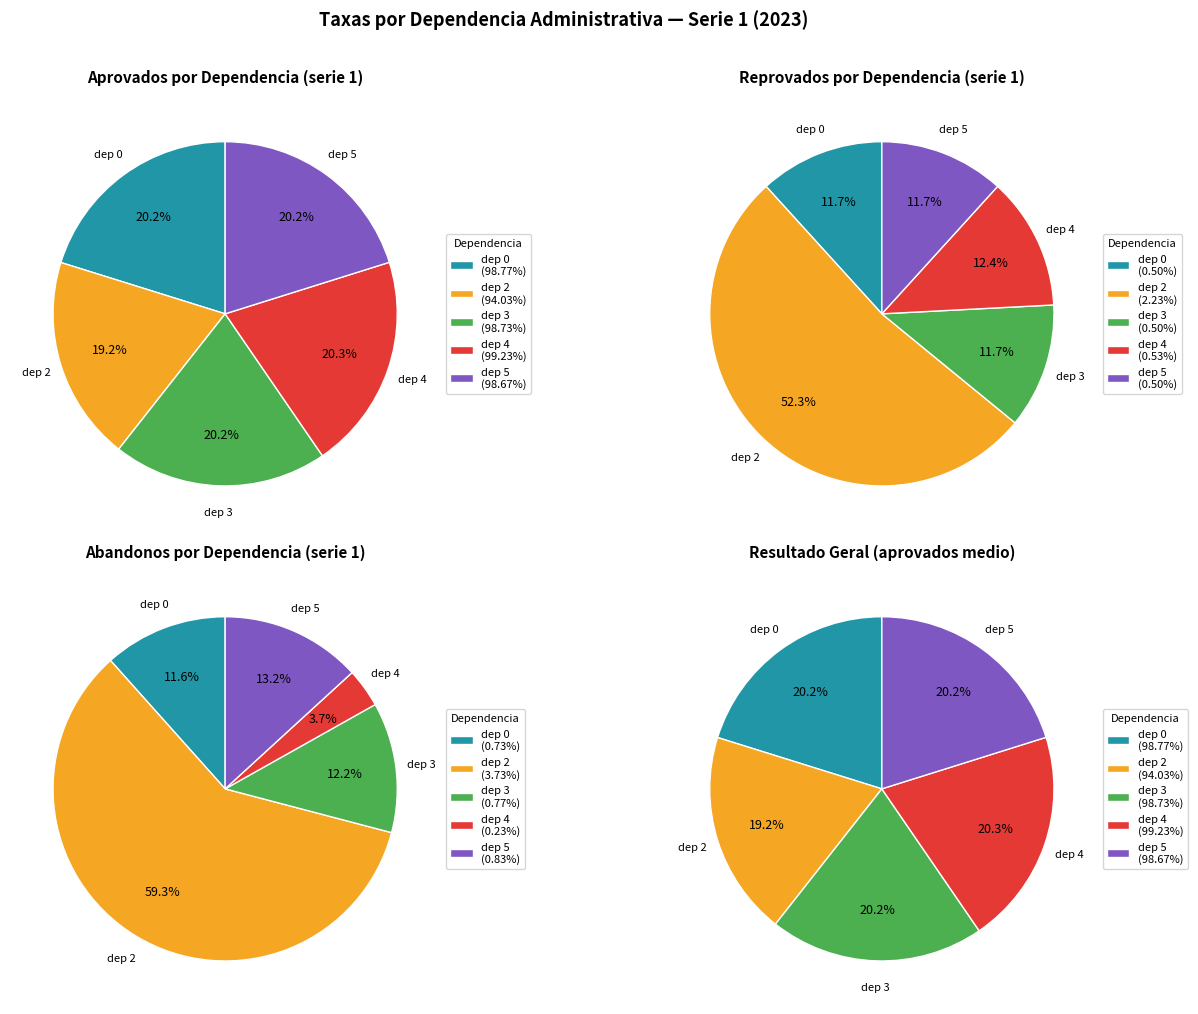

Which slice is the smallest?

4